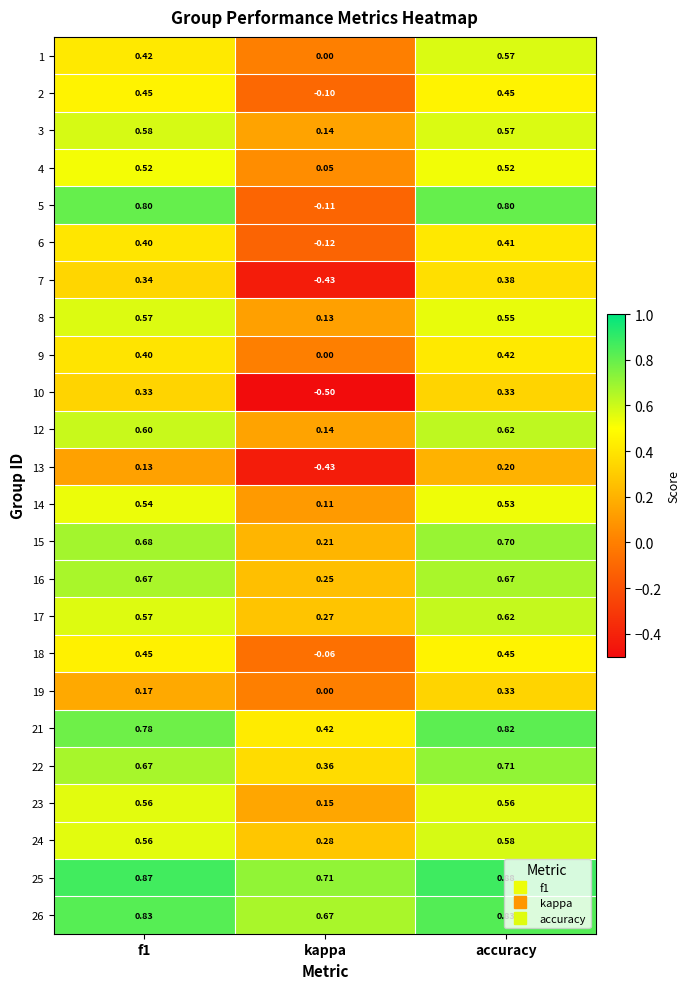

How many distinct data groups are displayed?

24